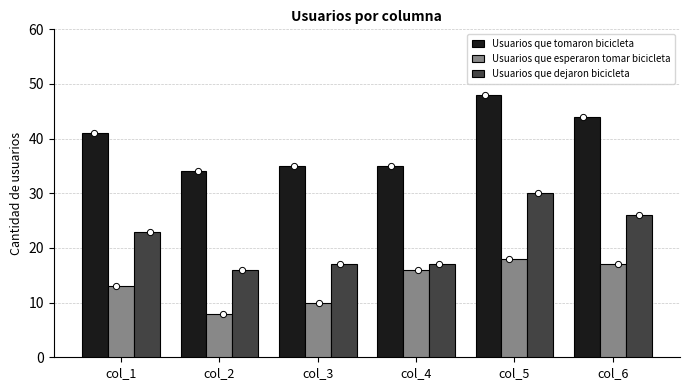

What is the total value across all series at col_1?

77